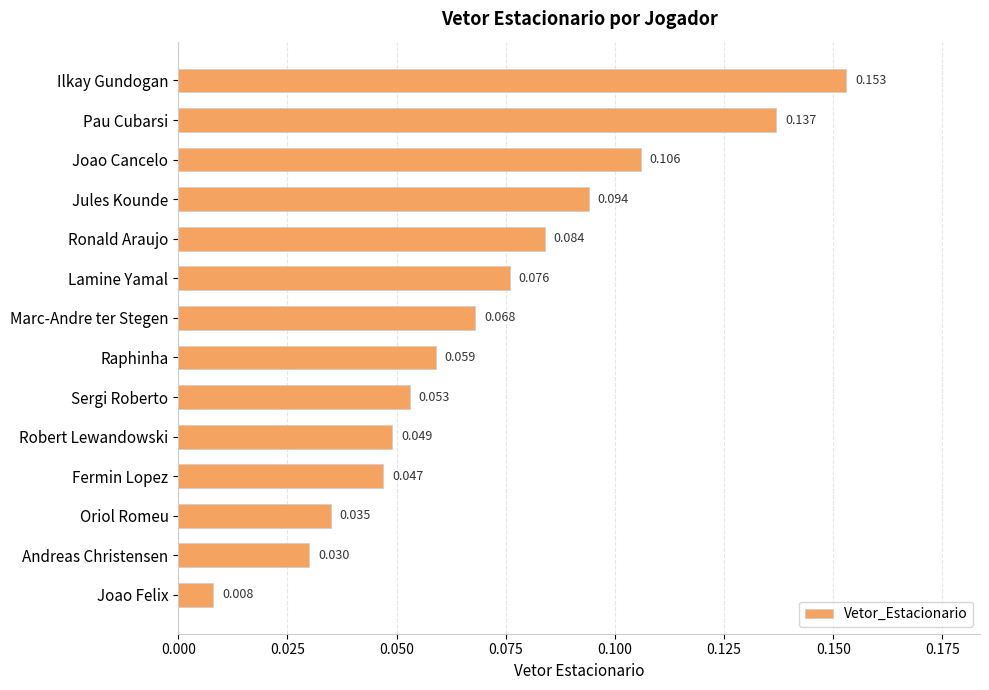

What is the label of the 3rd bar from the bottom?

Oriol Romeu